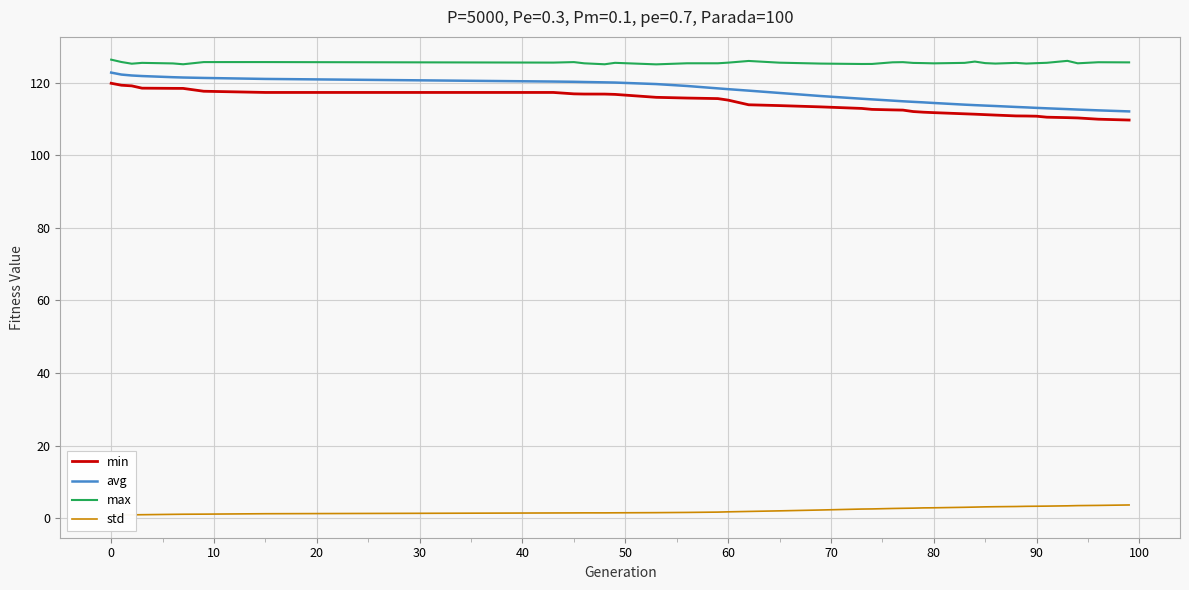

True or false: max and min cross at least once.

False